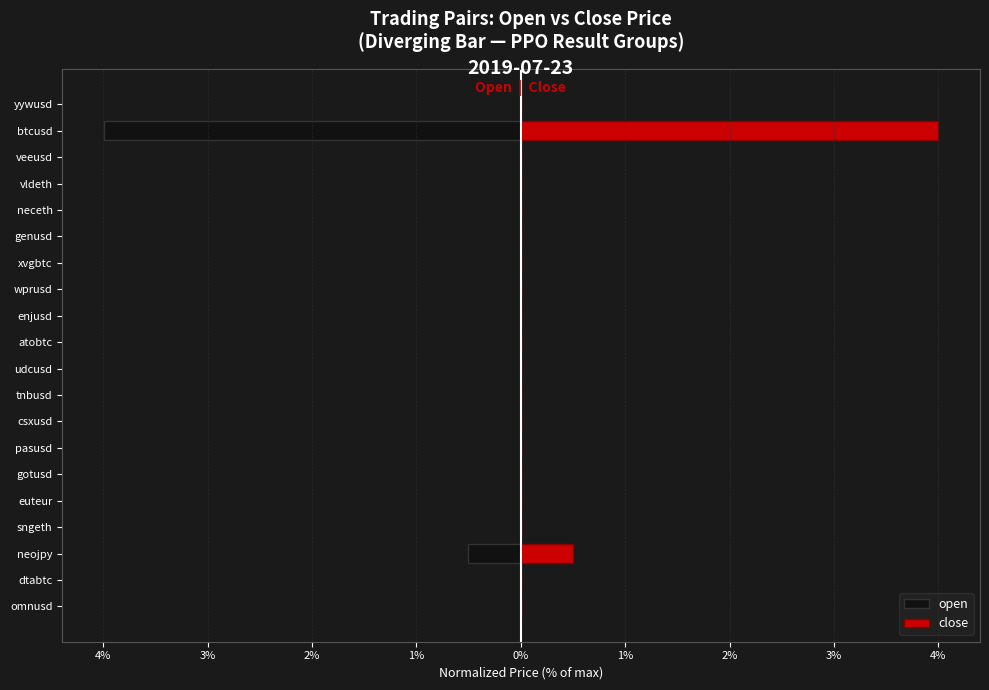

List the series in order of their overall mean, highest first.

close, open